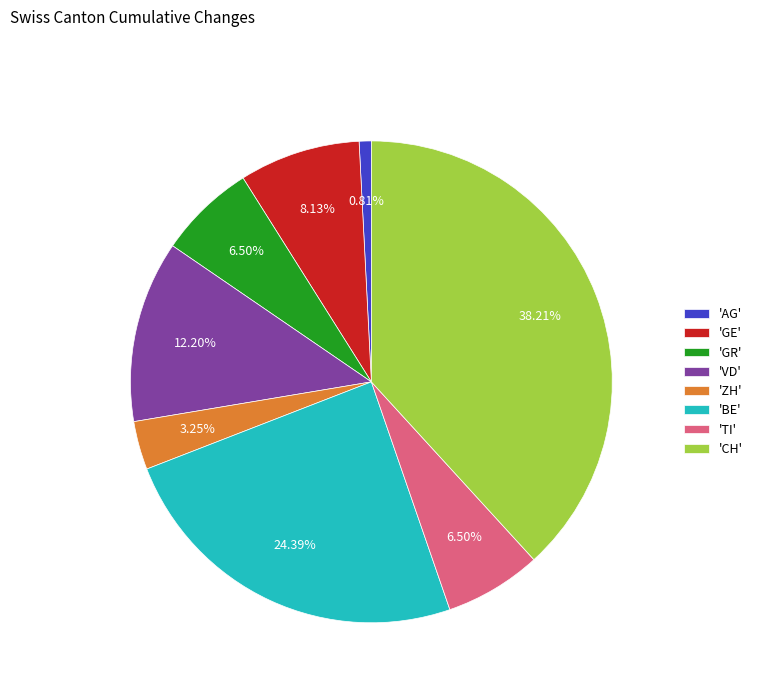

Combined, do 'GR' and 'GE' account for over 50%?

No